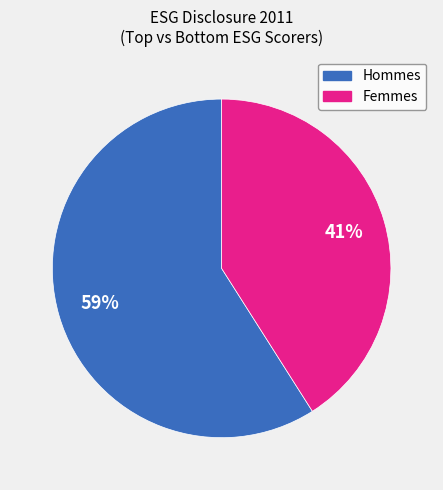

To the nearest percent, what is the average slice percentage?

50%